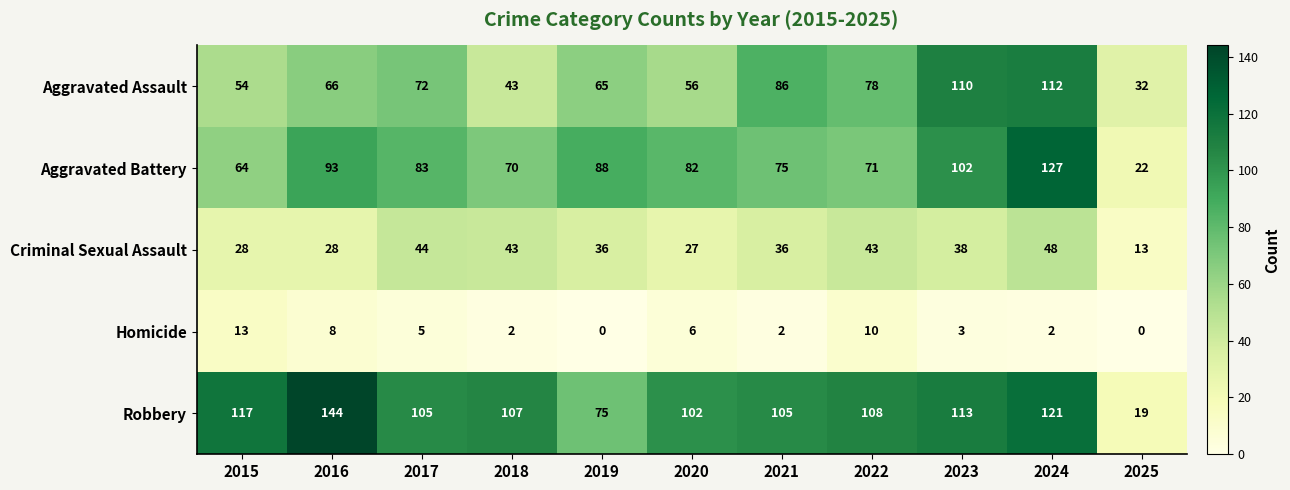

Rank the series by their maximum value, from lowest to highest.

Homicide, Criminal Sexual Assault, Aggravated Assault, Aggravated Battery, Robbery